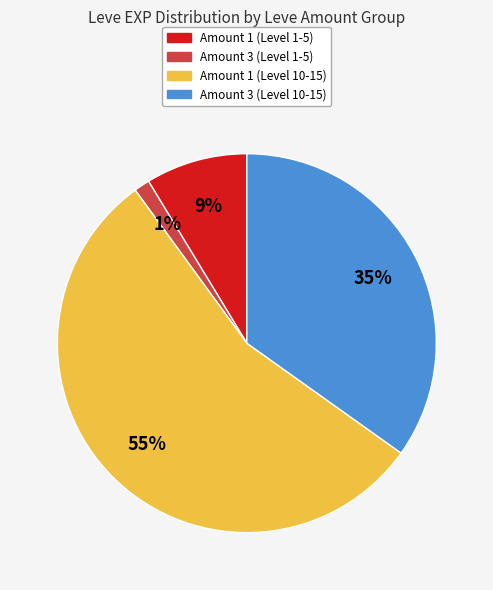

How many segments does this pie chart have?

4